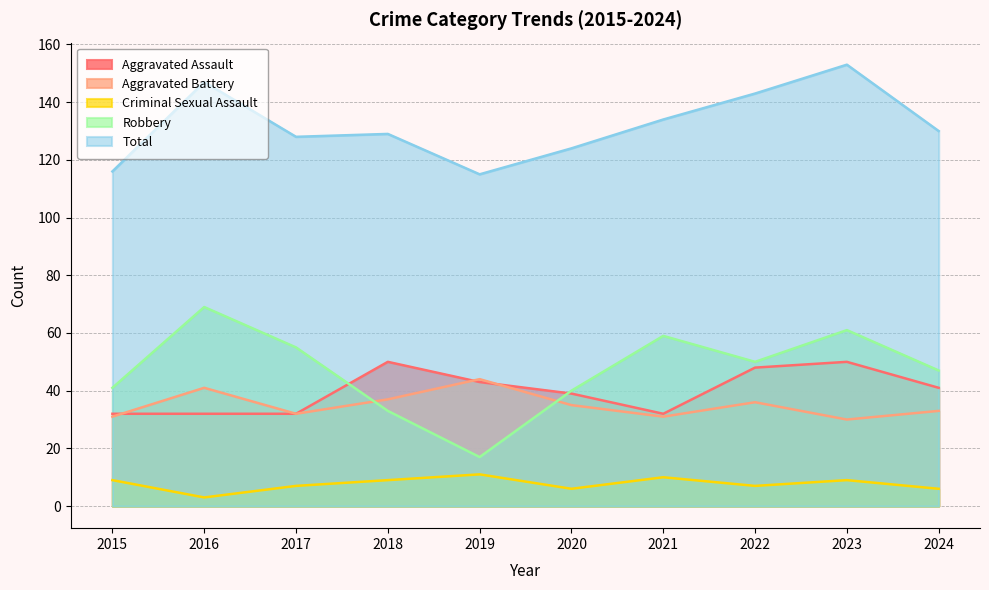

How many data points in Aggravated Battery are above 35?

4